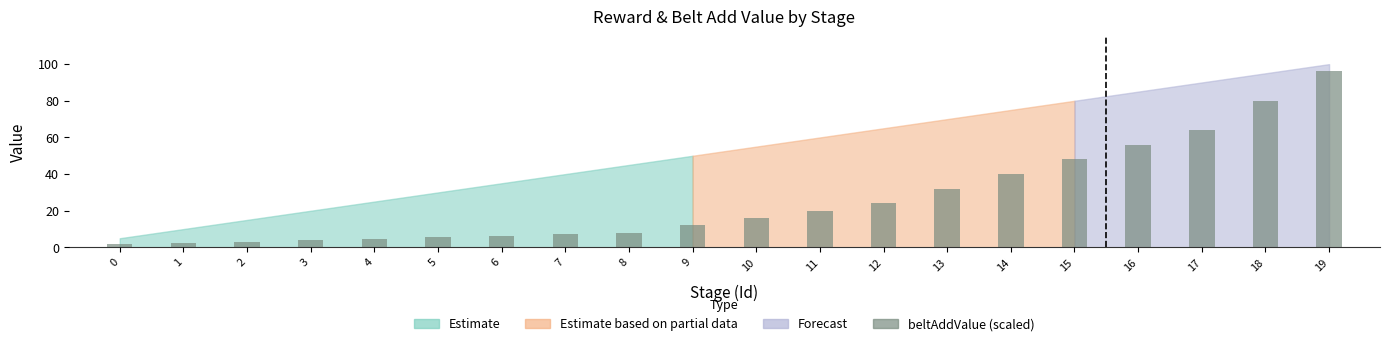

Count the number of data series in this chart.

1